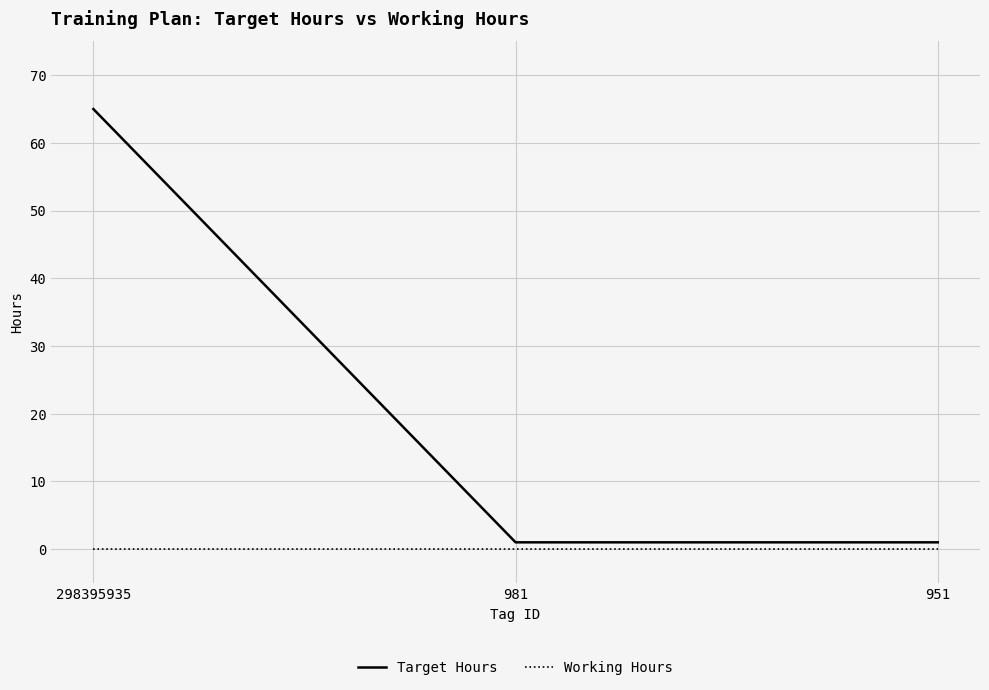

Rank the series at 298395935 from highest to lowest value.

Target Hours, Working Hours